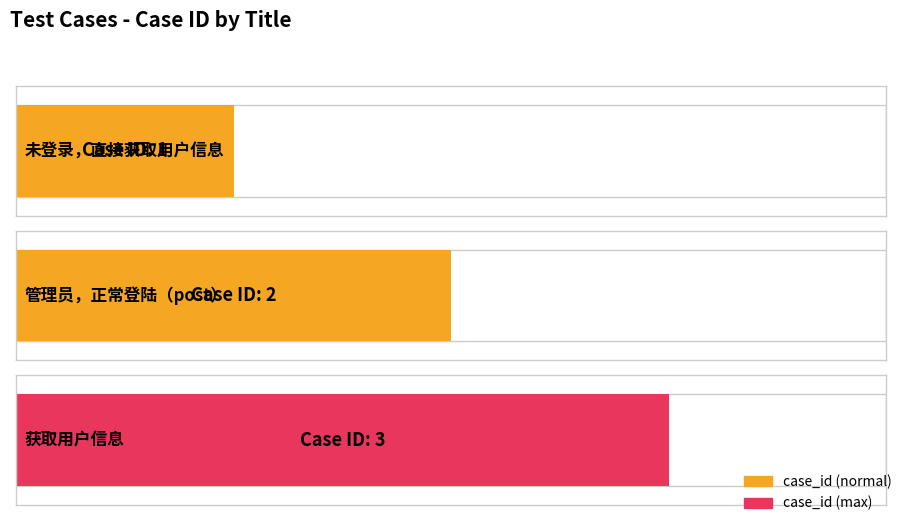

What is the sum of all values?

6